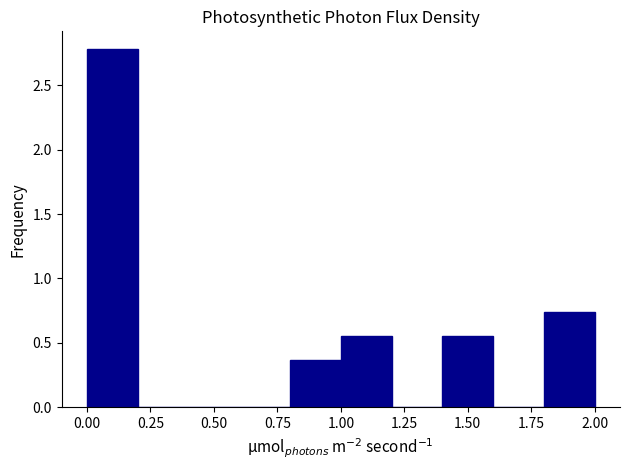

Over which range of the x-axis is the bar tallest?

0.0 to 0.2